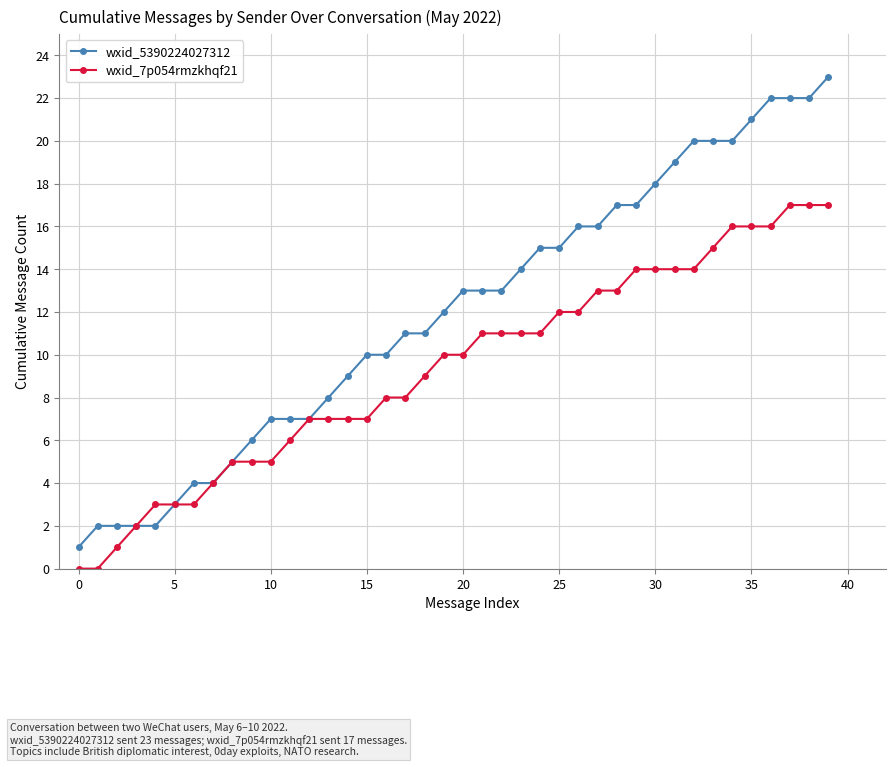

What is the value of the wxid_5390224027312 point at the 21st from the left?

13